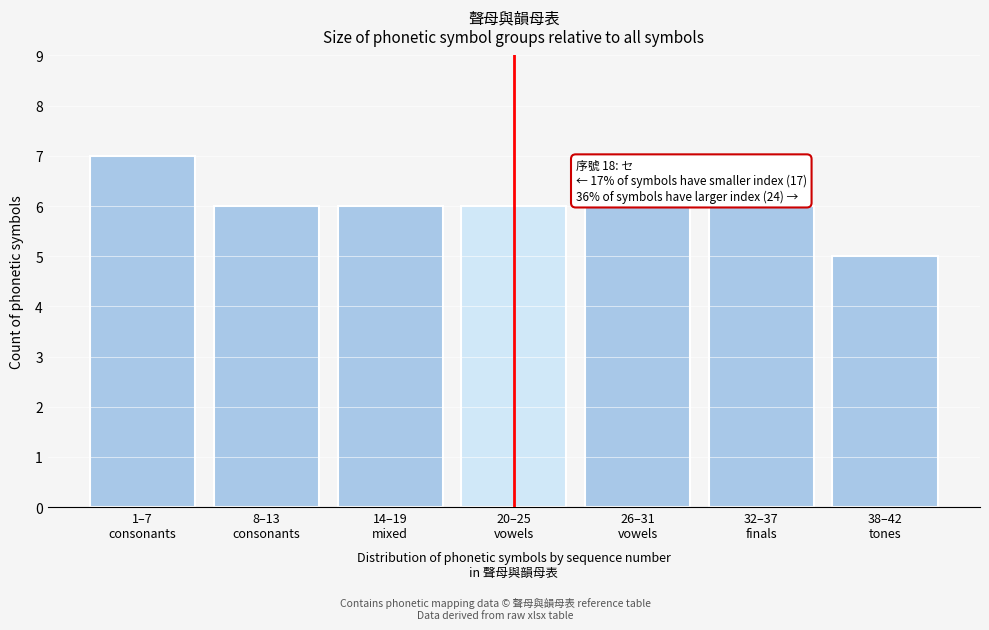

Reading right to left, extract all data points from this chart.

5	6	6	6	6	6	7